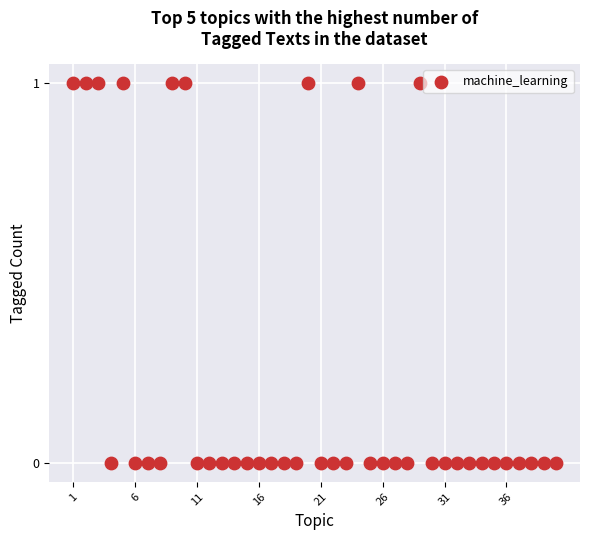

What is the range of X values (max minus min)?

39